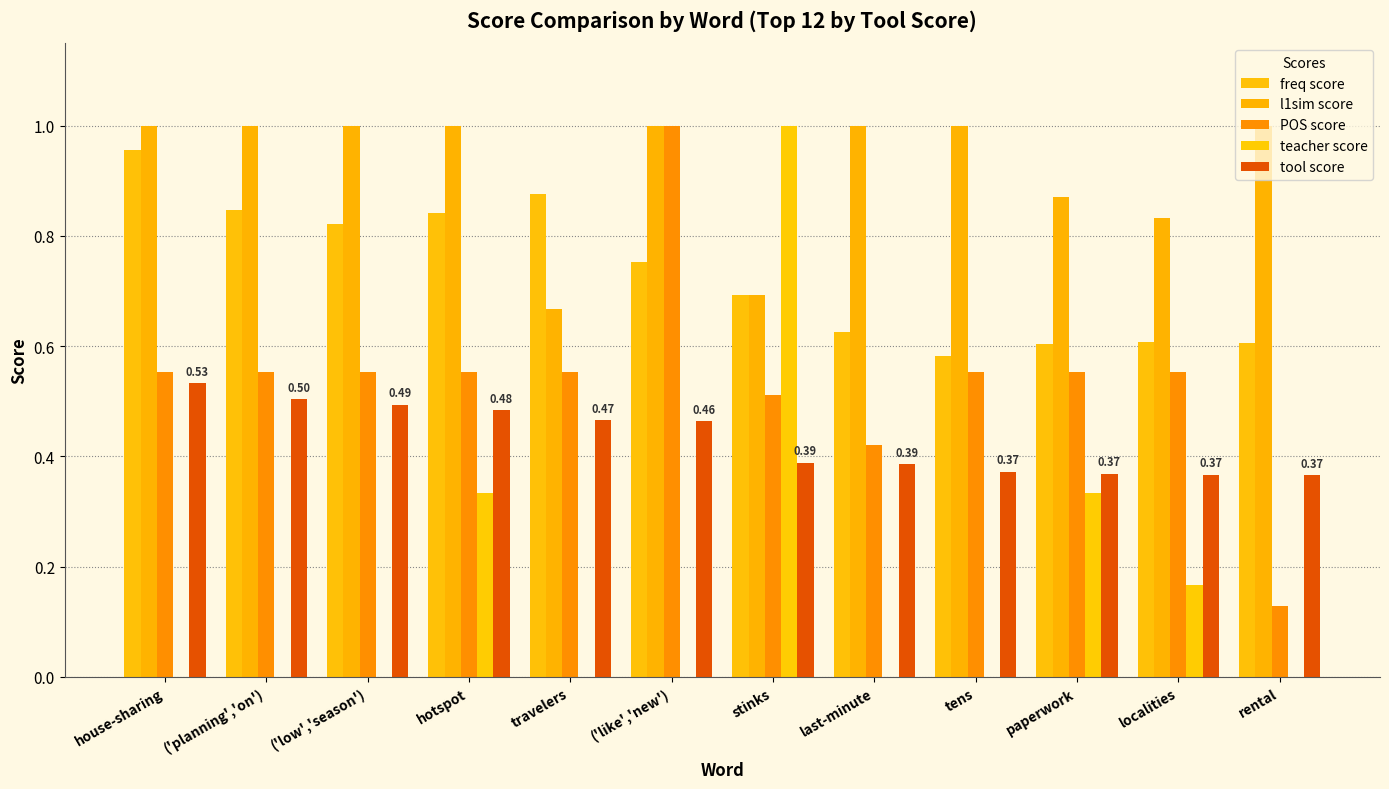

What are all the series names shown in the legend?

freq score, l1sim score, POS score, teacher score, tool score